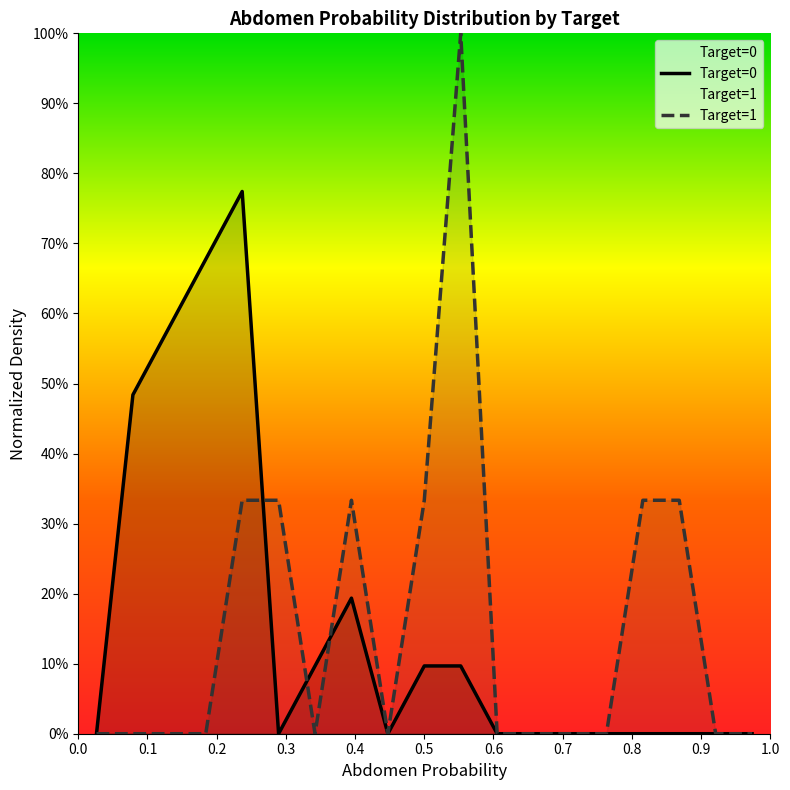

Rank the series by their maximum value, from highest to lowest.

Target=1, Target=0